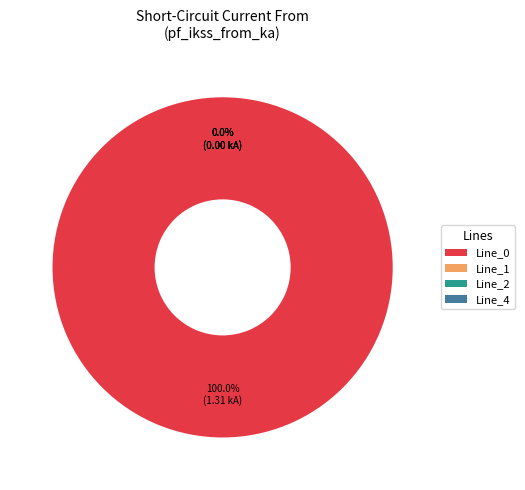

Is the sum of Line_2 and Line_4 greater than half?

No